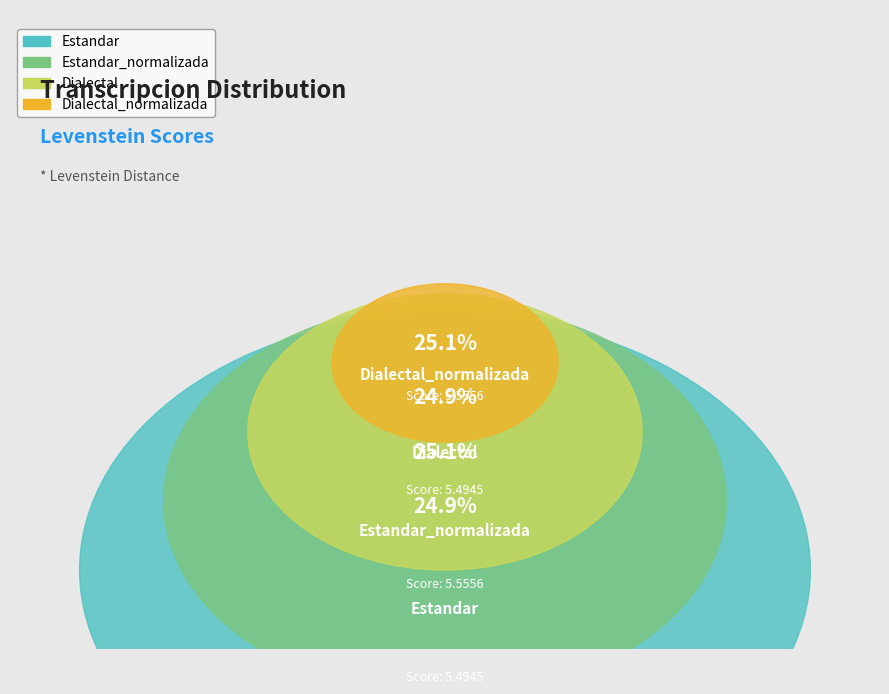

What percentage do Estandar and Dialectal together represent?

49.7%